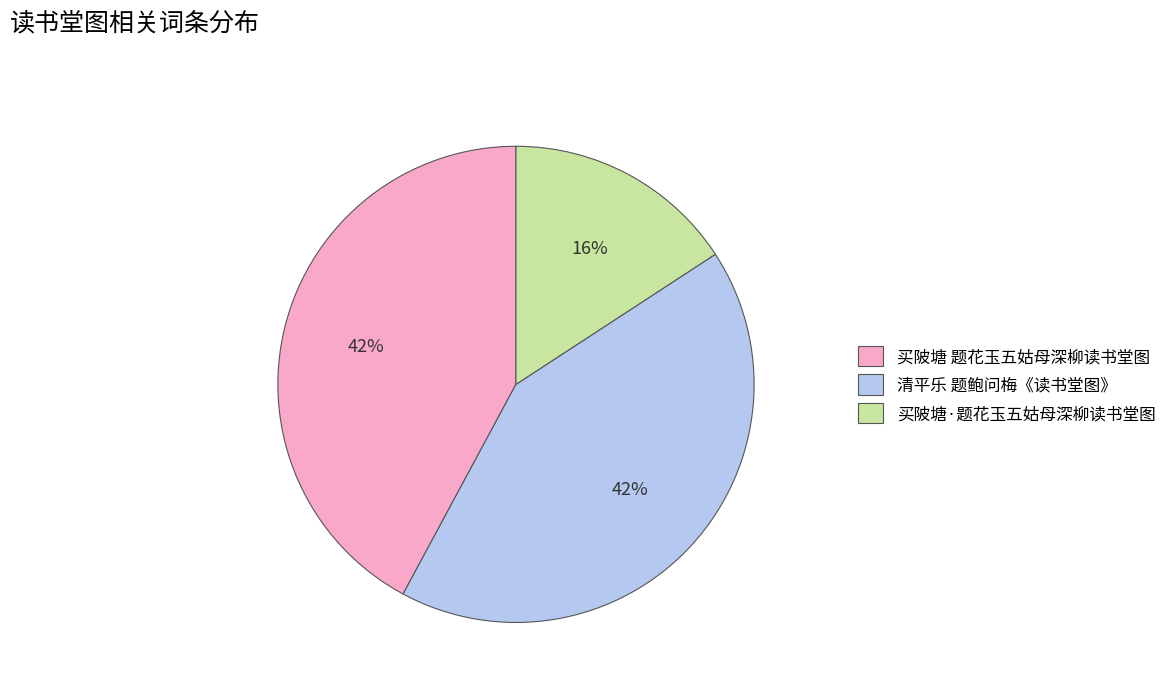

To the nearest percent, what is the combined percentage of 清平乐 题鲍问梅《读书堂图》 and 买陂塘 题花玉五姑母深柳读书堂图?

84%